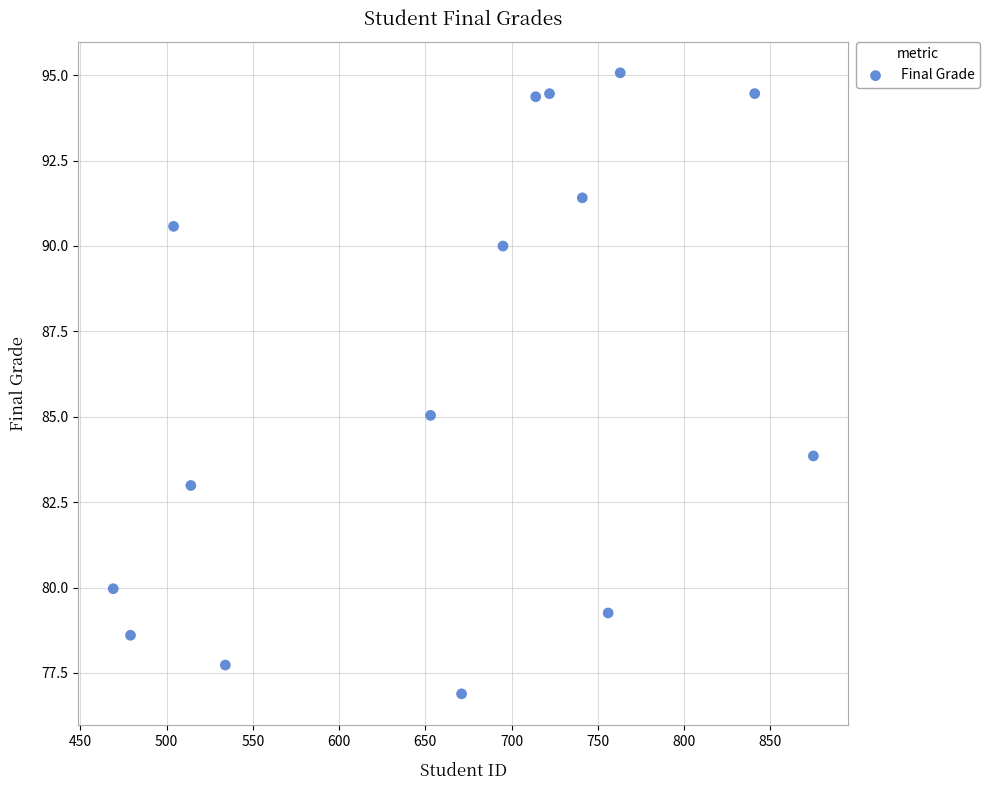

What is the range of Y values (max minus min)?

18.2